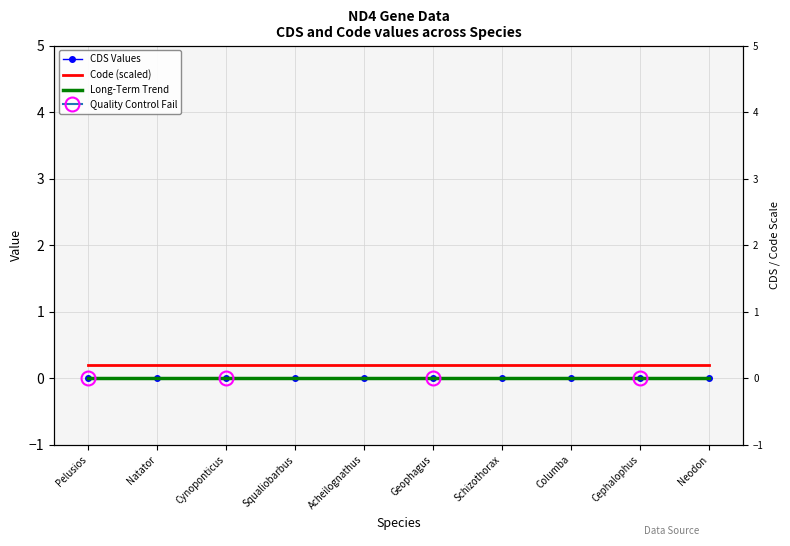

What position from the right is Cephalophus?

2